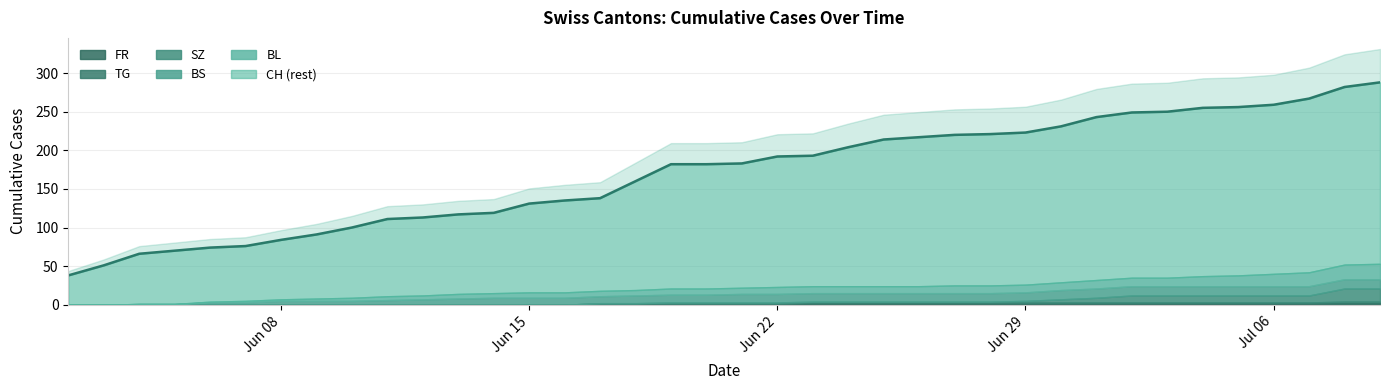

What is the label of the 33rd point from the right?

2020-06-07